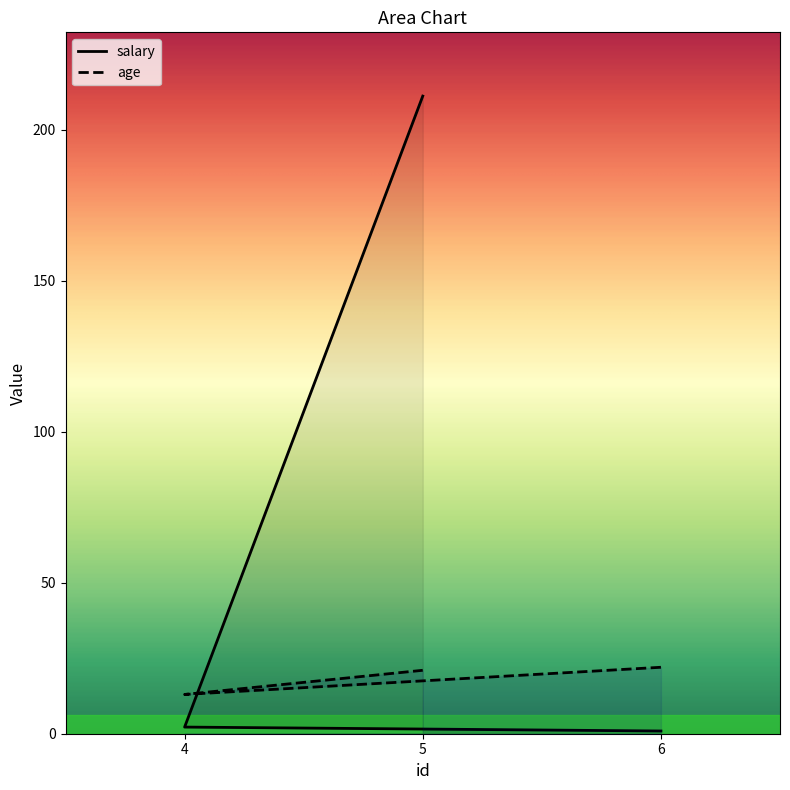

What is the difference between the salary values at 4 and 5?

208.9